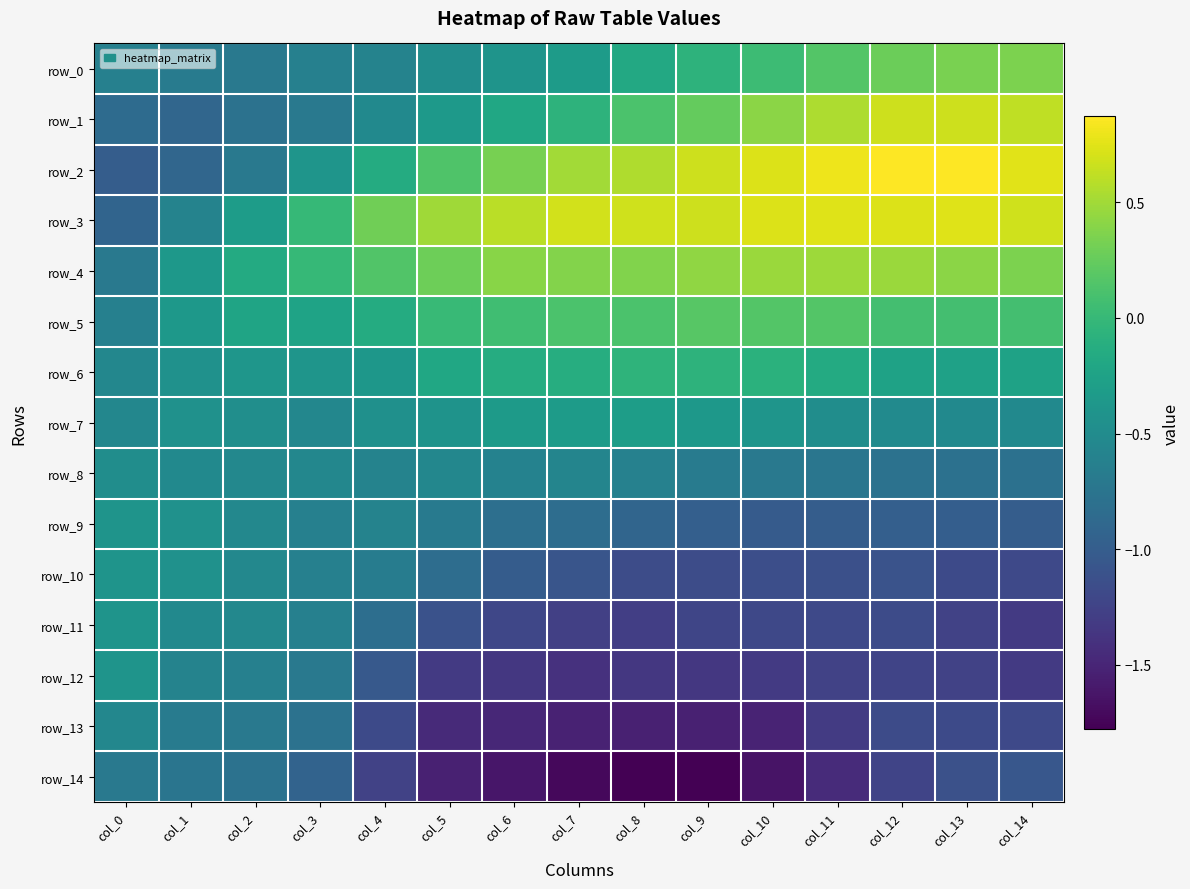

What is the difference between the highest and lowest values at col_3?

0.9